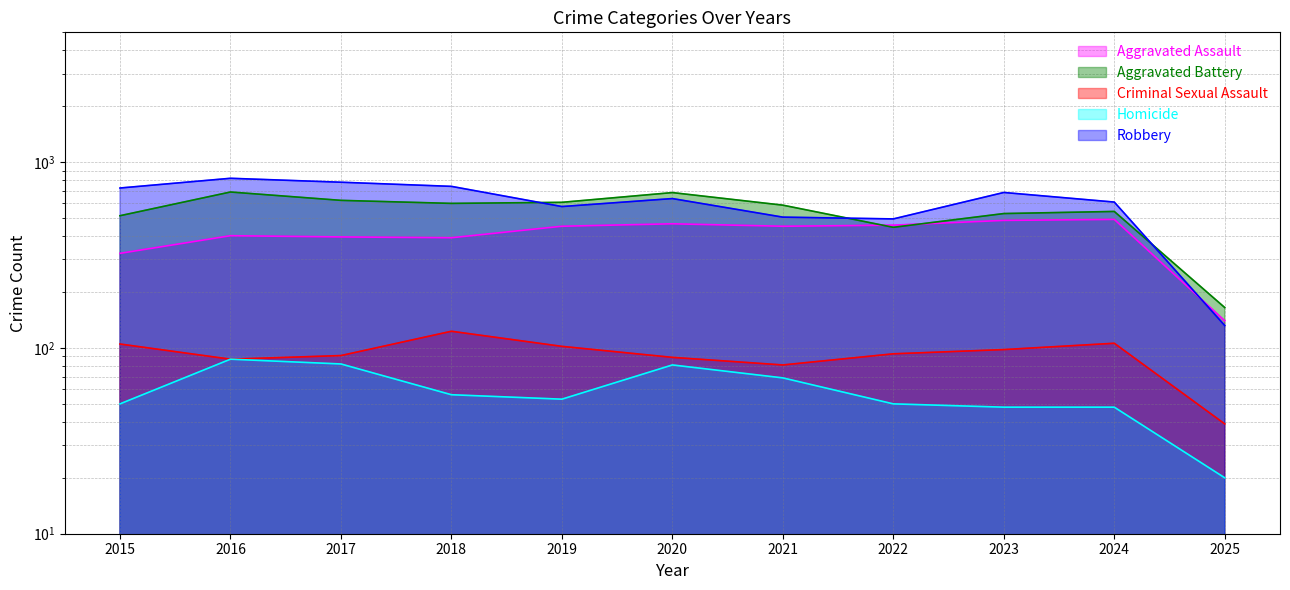

Is it true that Aggravated Battery equals 806 at 2024?

False